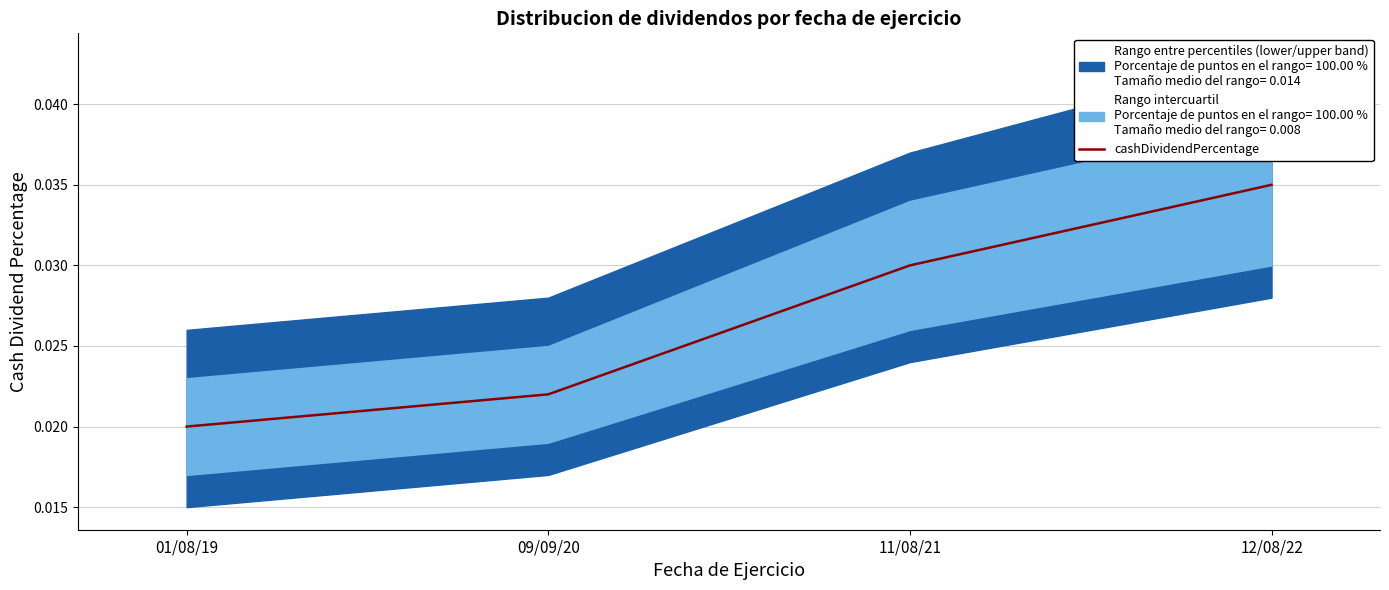

Rank the categories by value from lowest to highest.

01/08/19, 09/09/20, 11/08/21, 12/08/22